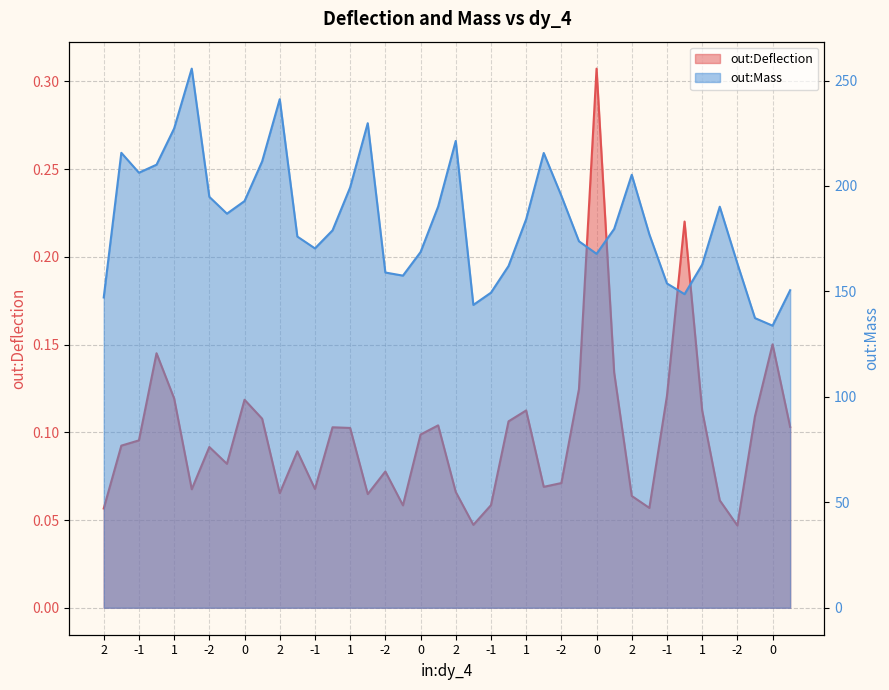

How many lines are shown in the chart?

2